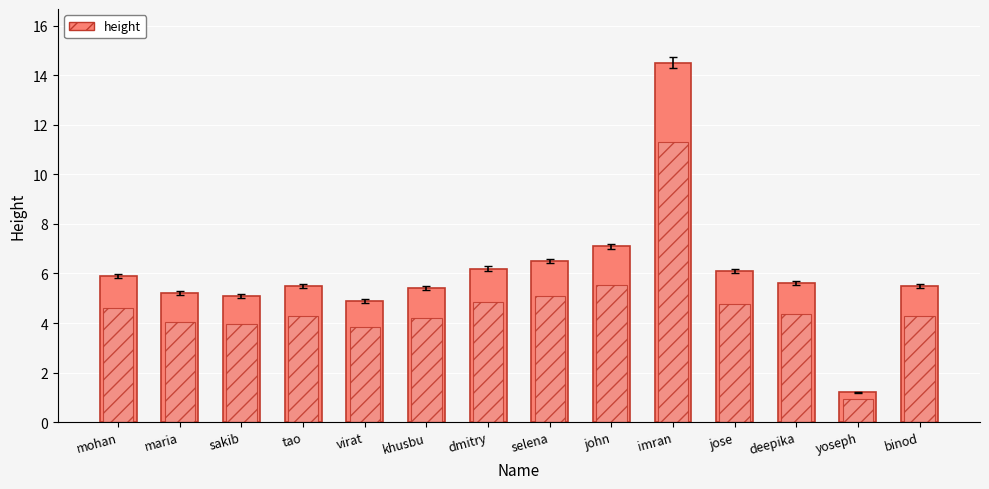

At which label does the data first exceed 5?

mohan